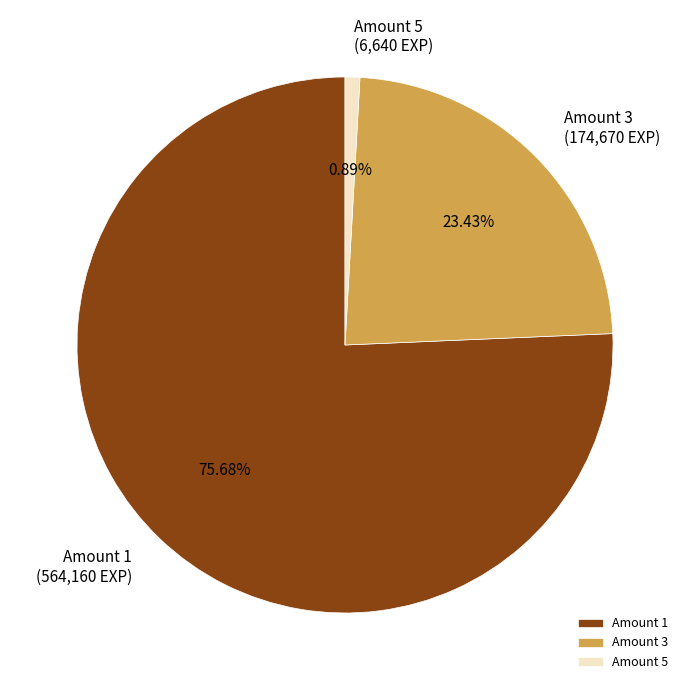

To the nearest percent, what is the difference between the largest and smallest slice percentages?

75%